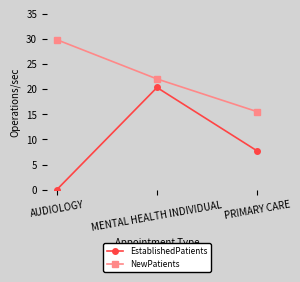

Which category has the lowest value in the EstablishedPatients series?

AUDIOLOGY